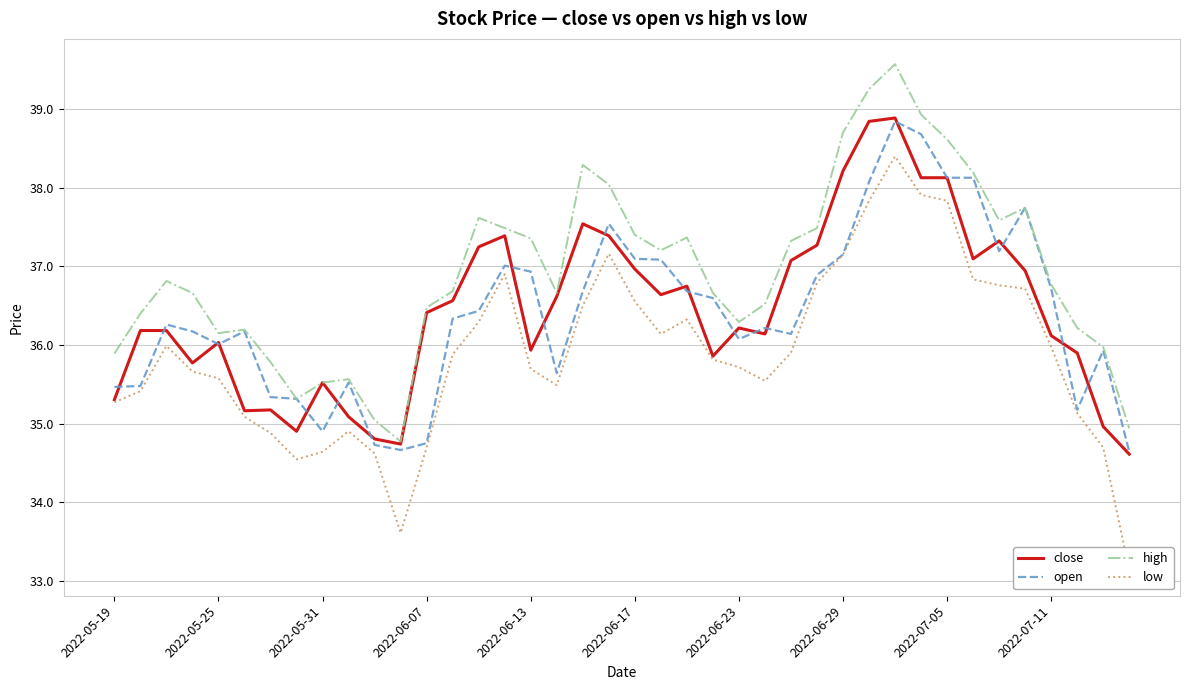

What is the sum of all high values?

1477.4